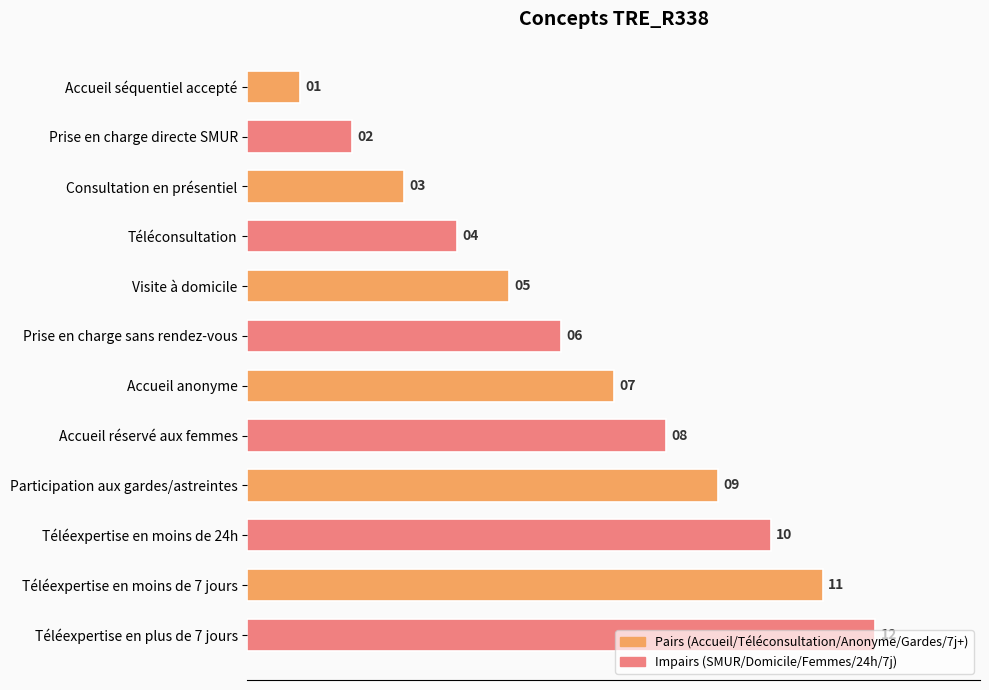

Are the bars grouped side by side (vs. stacked)?

No